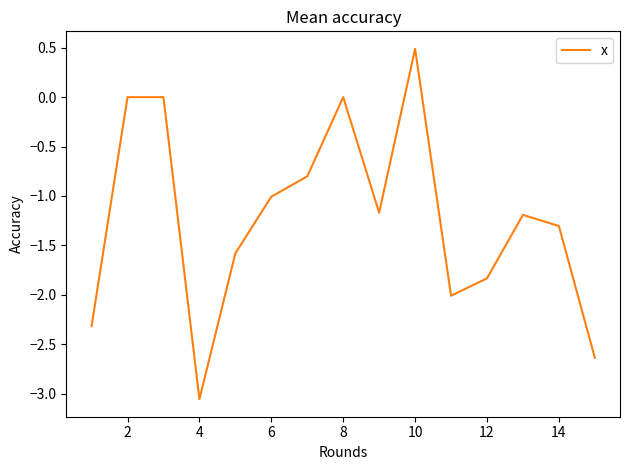

What is the maximum value shown in the chart?

0.5